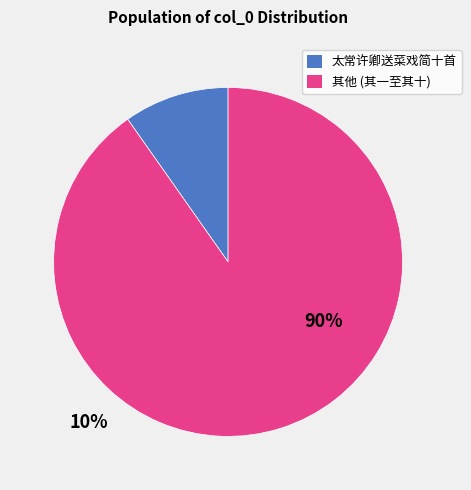

Do 其他 (其一至其十) and 太常许卿送菜戏简十首 together represent more than half of the pie?

Yes